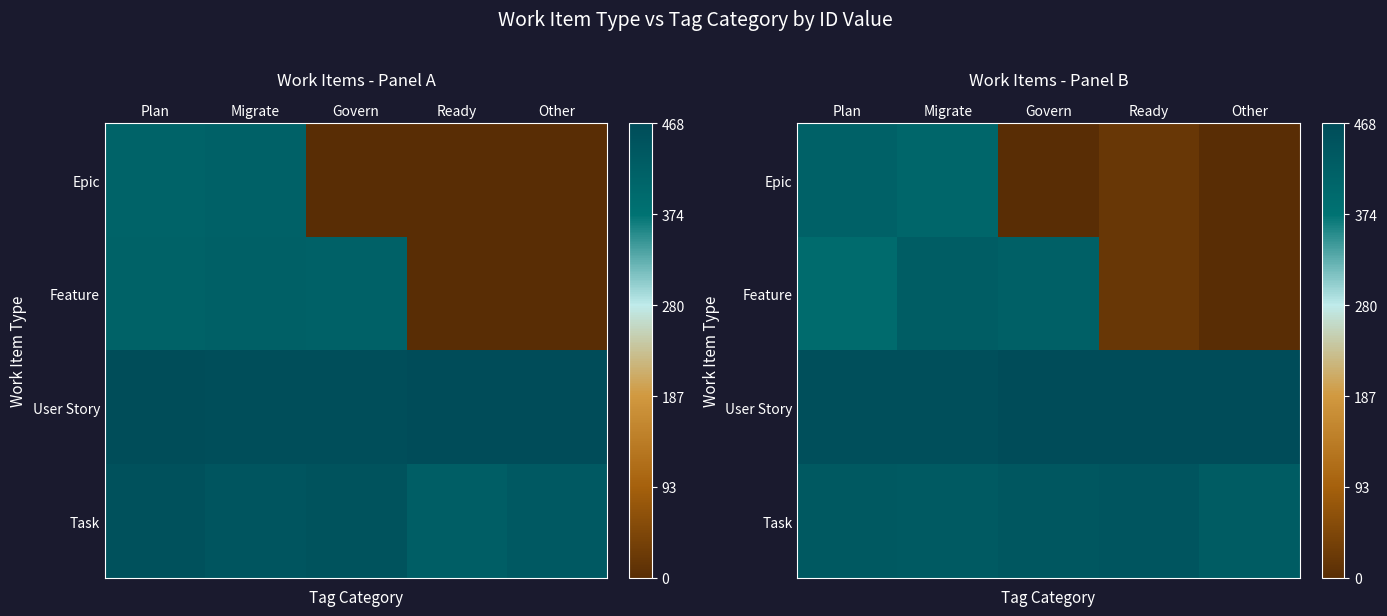

Which has a higher value, Plan or Govern?

Plan